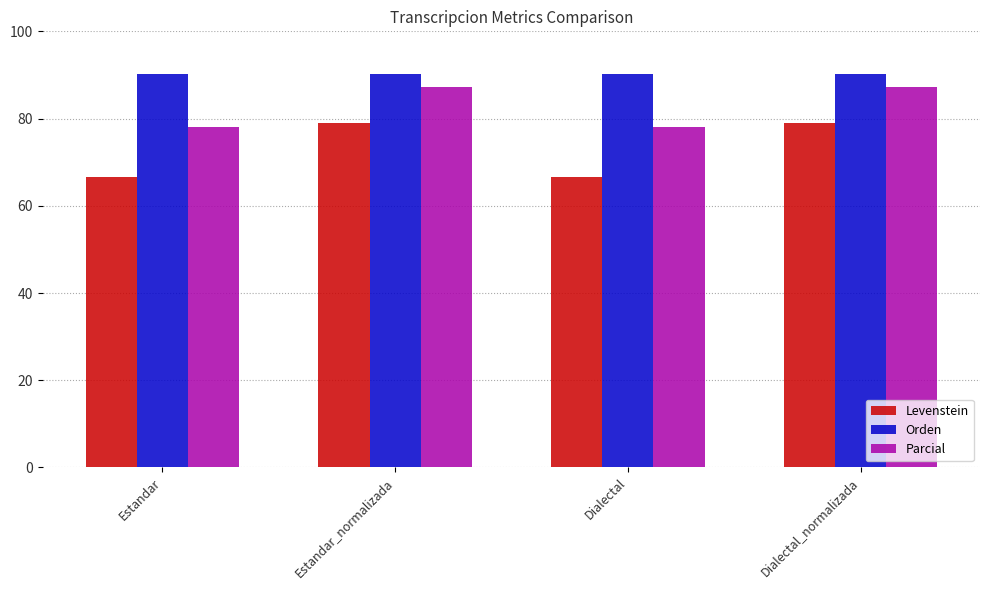

What is the maximum value for Orden?

90.2